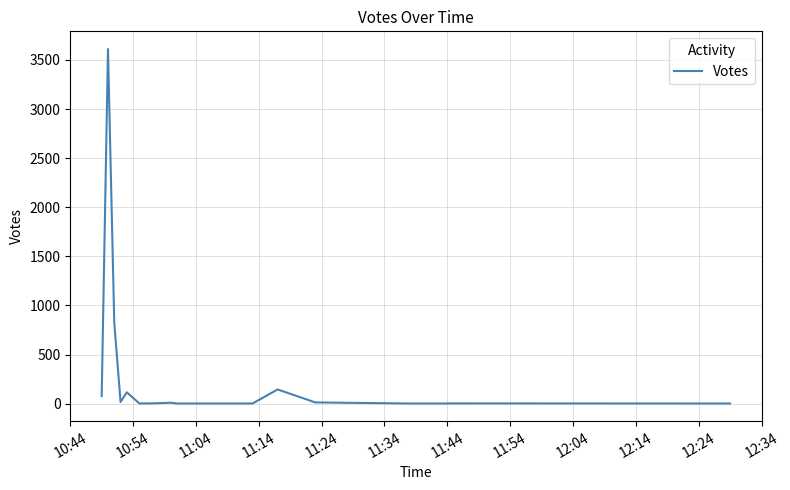

What is the greatest value displayed?

3611